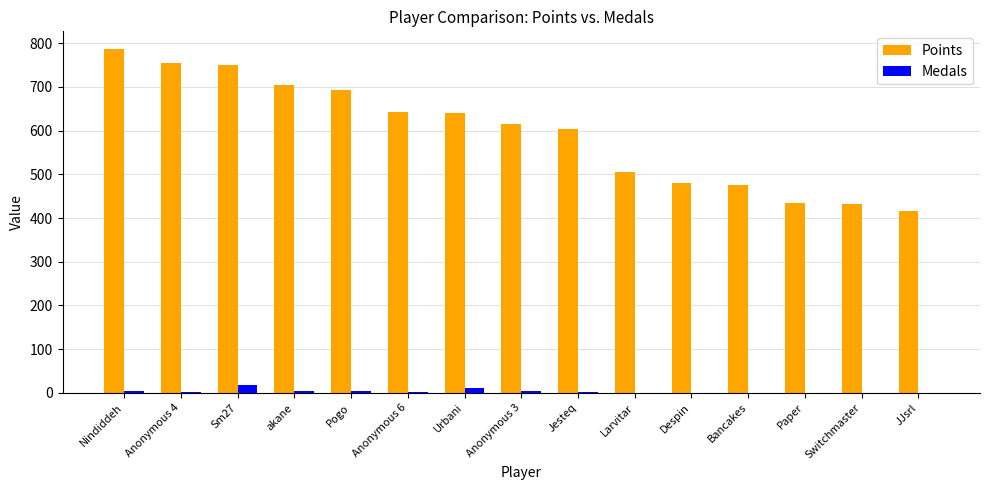

The value of Points at Despin is 765. True or false?

False